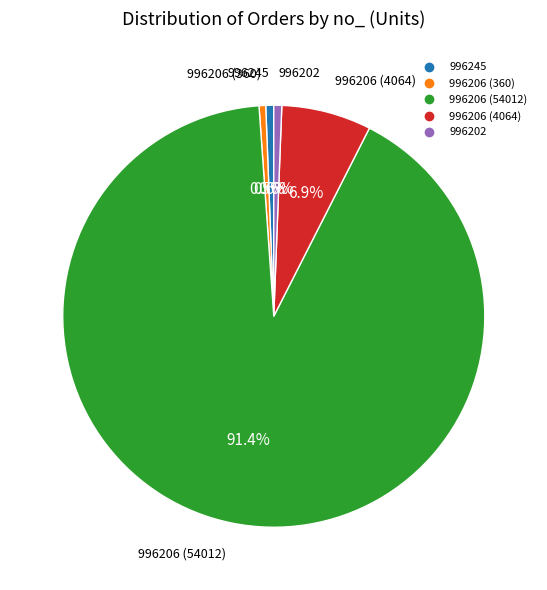

Is the sum of 996206 (4064) and 996206 (360) greater than half?

No